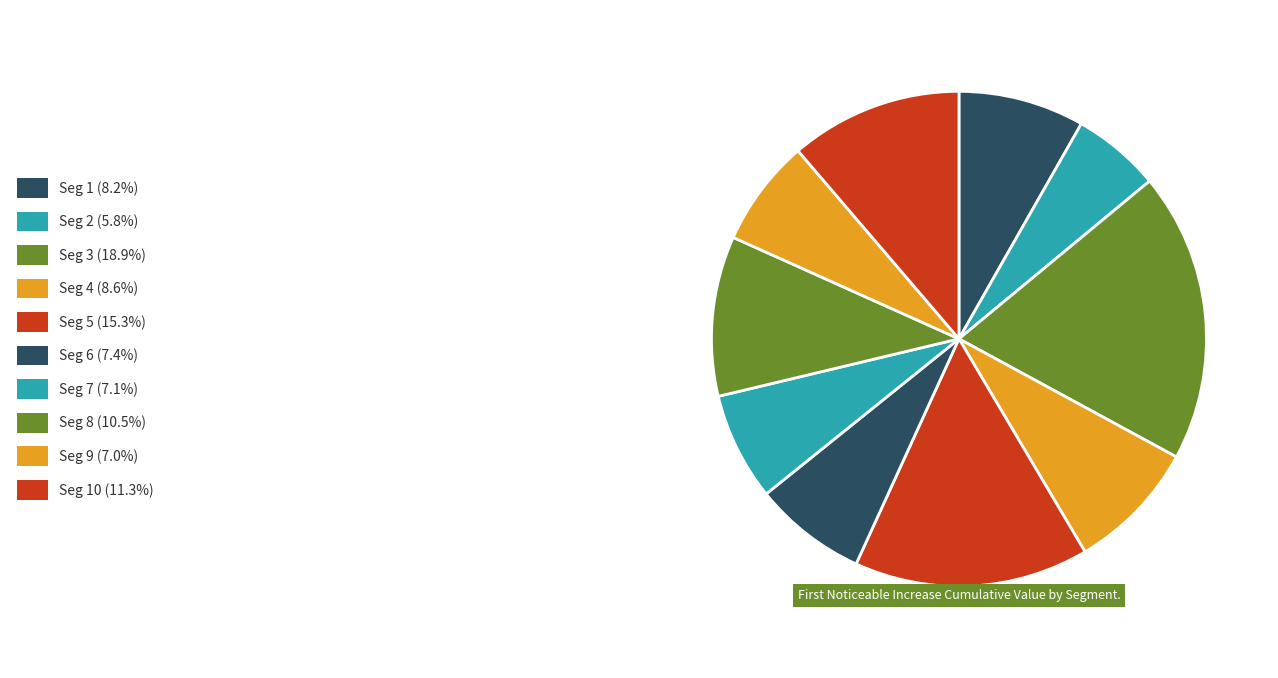

Count the number of slices in the pie.

10